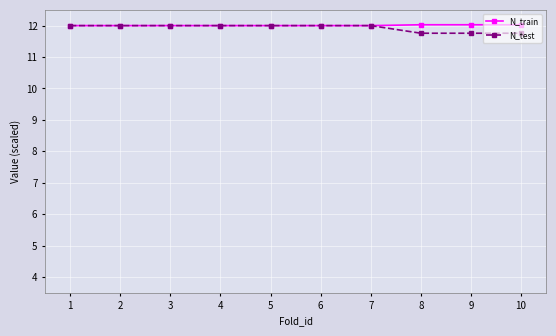

List the series in order of their overall mean, highest first.

N_train, N_test